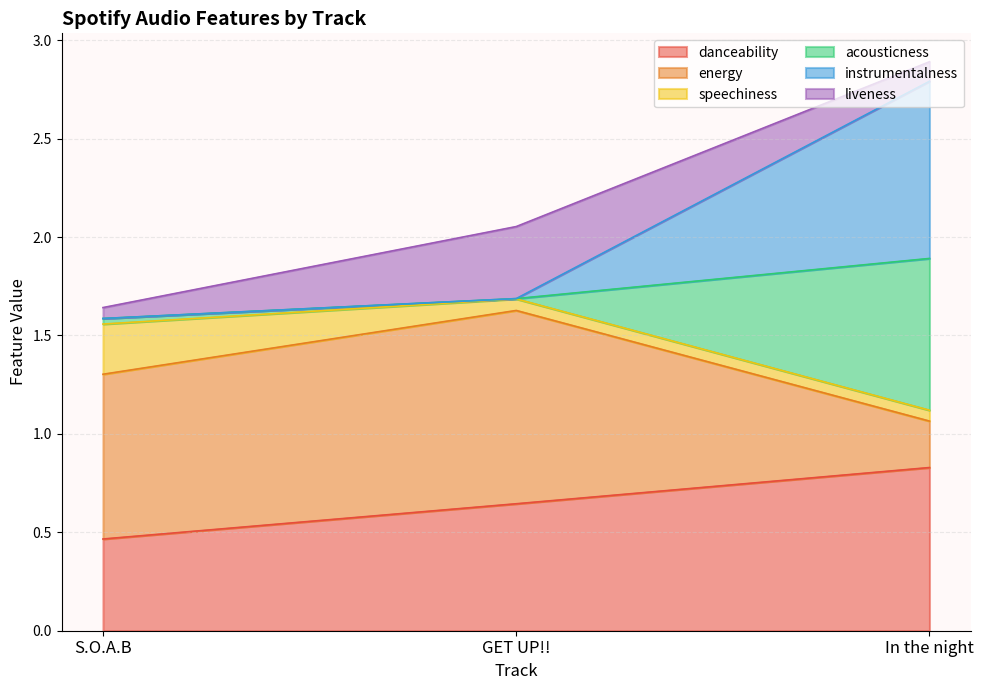

What is the value of the danceability point at the 3rd from the left?

0.8